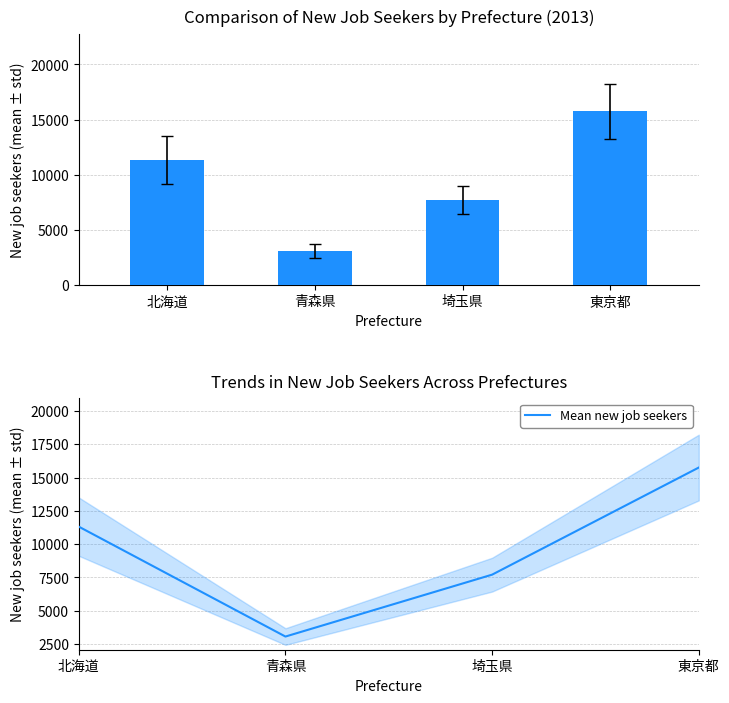

Rank the categories by value from lowest to highest.

青森県, 埼玉県, 北海道, 東京都